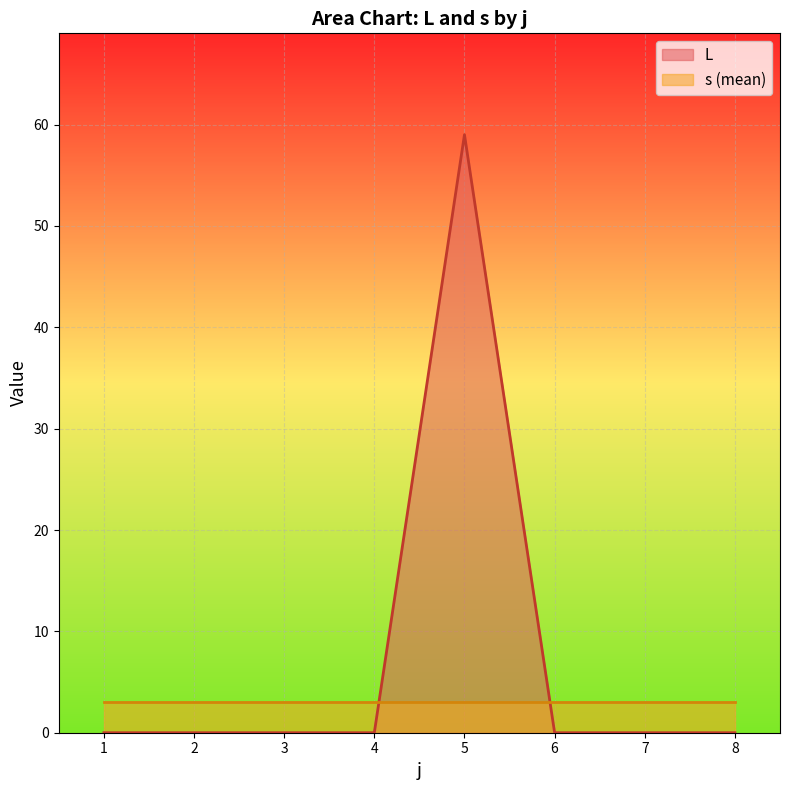

What is the change in value from 3 to 5?

+59